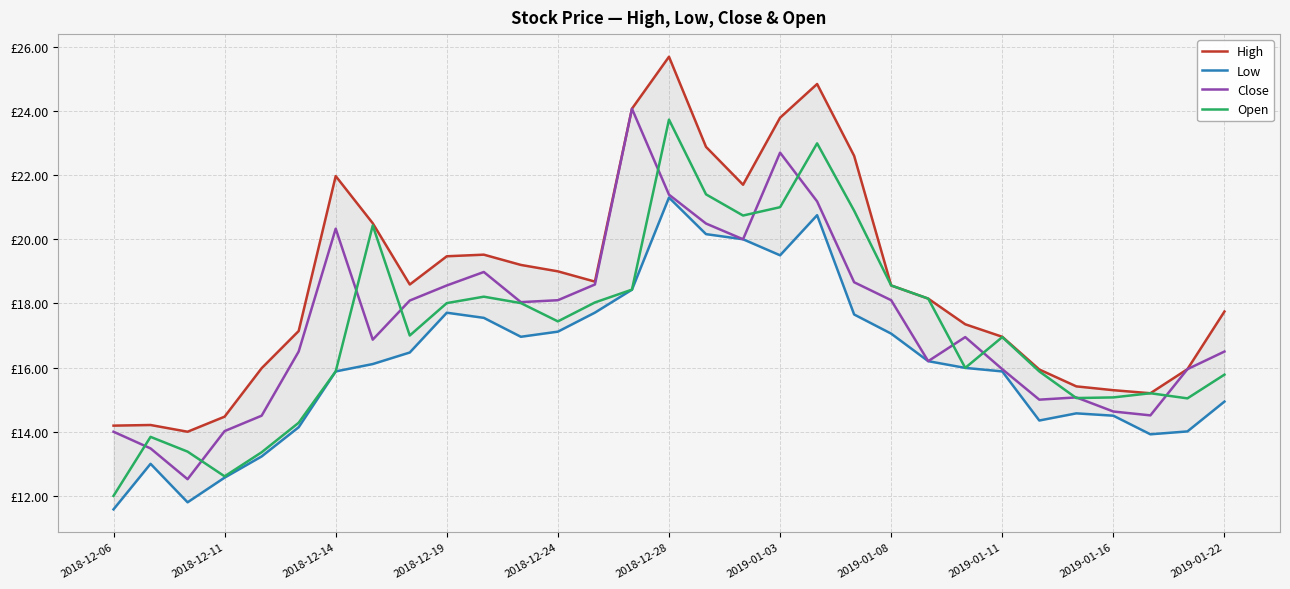

What is the difference between the second highest and minimum values in the Close series?

10.2